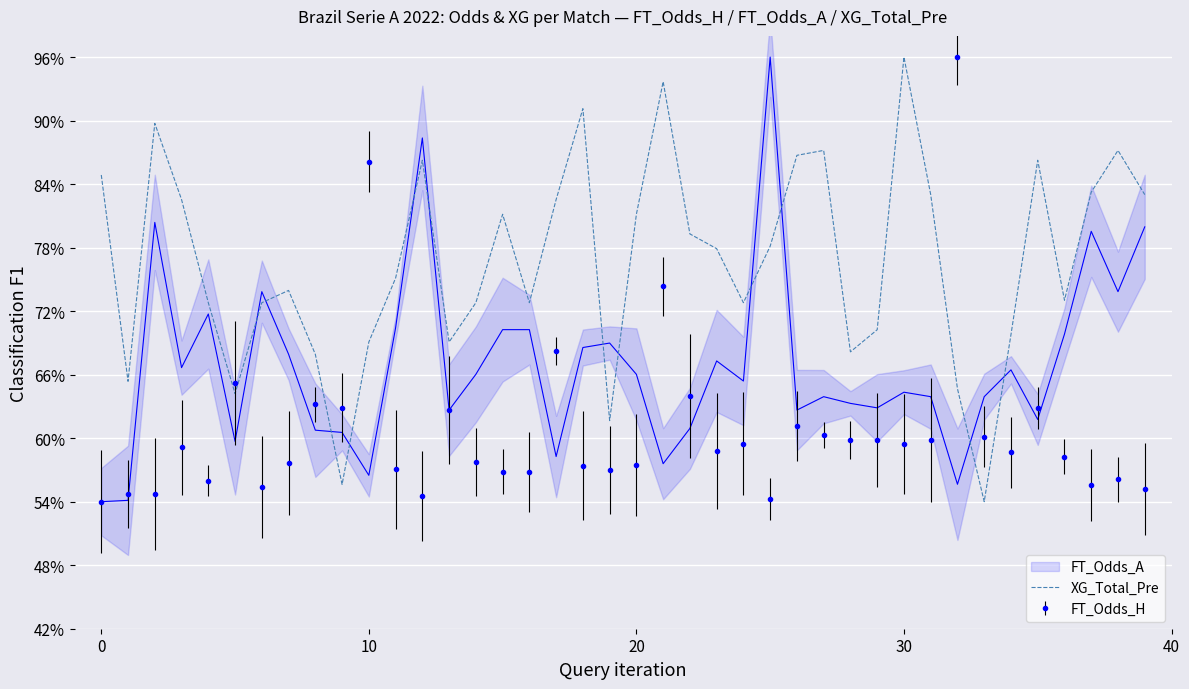

What is the difference between the maximum and minimum values?

0.4